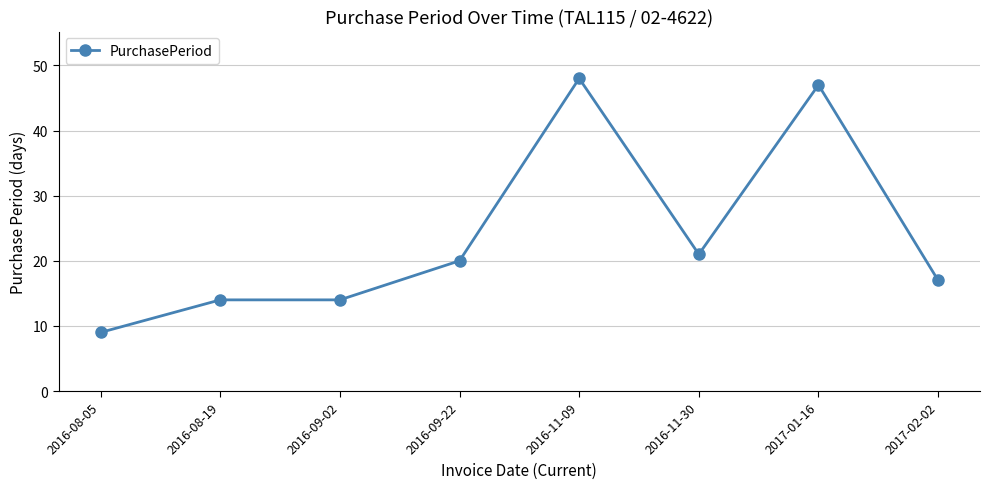

What is the change in value from 2016-09-02 to 2017-02-02?

+3